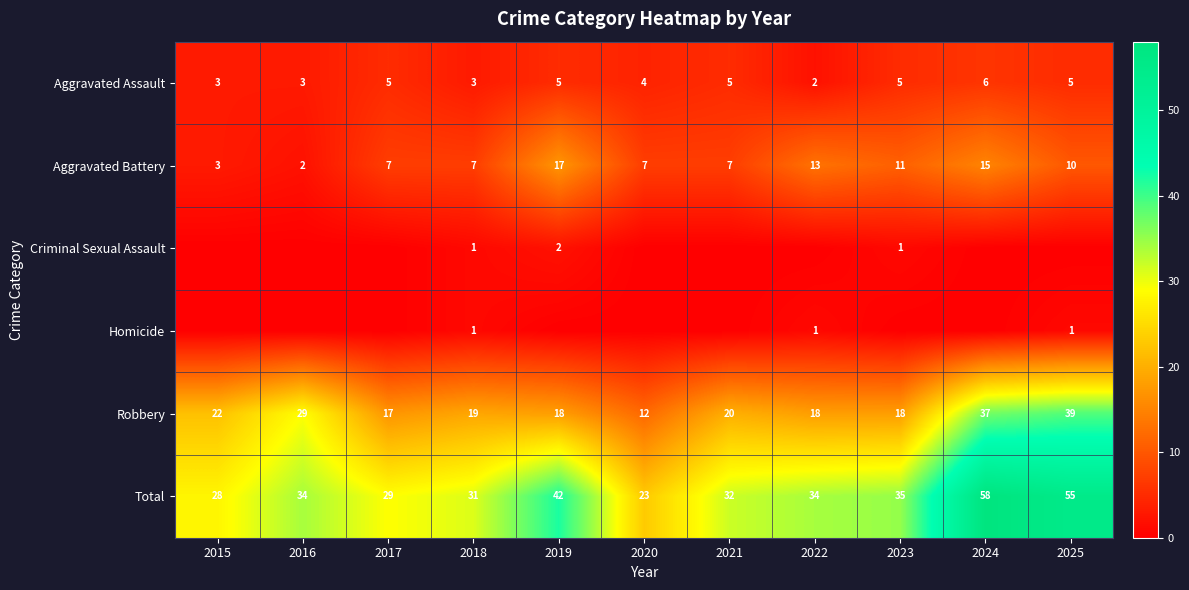

At which category is the sum across all series the highest?

2024